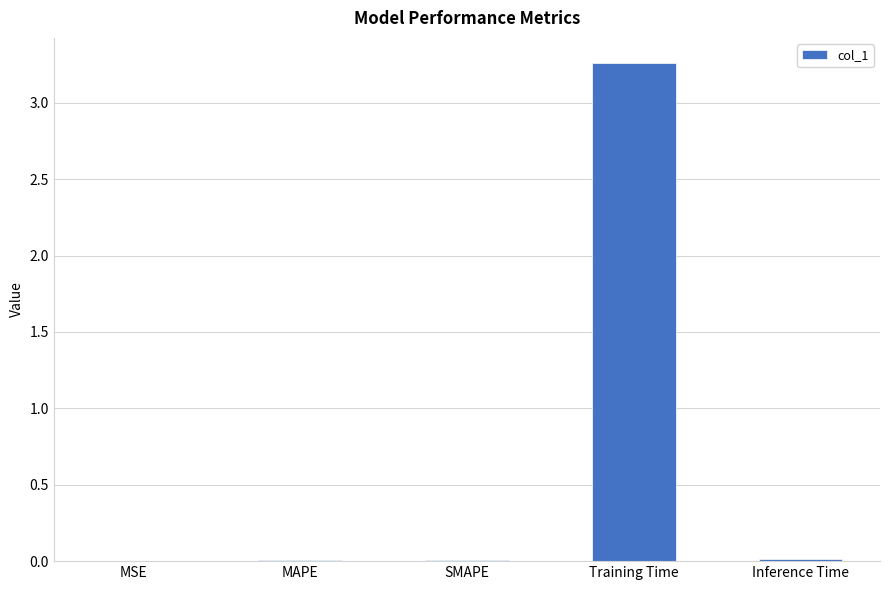

Which label corresponds to the largest value in the chart?

Training Time